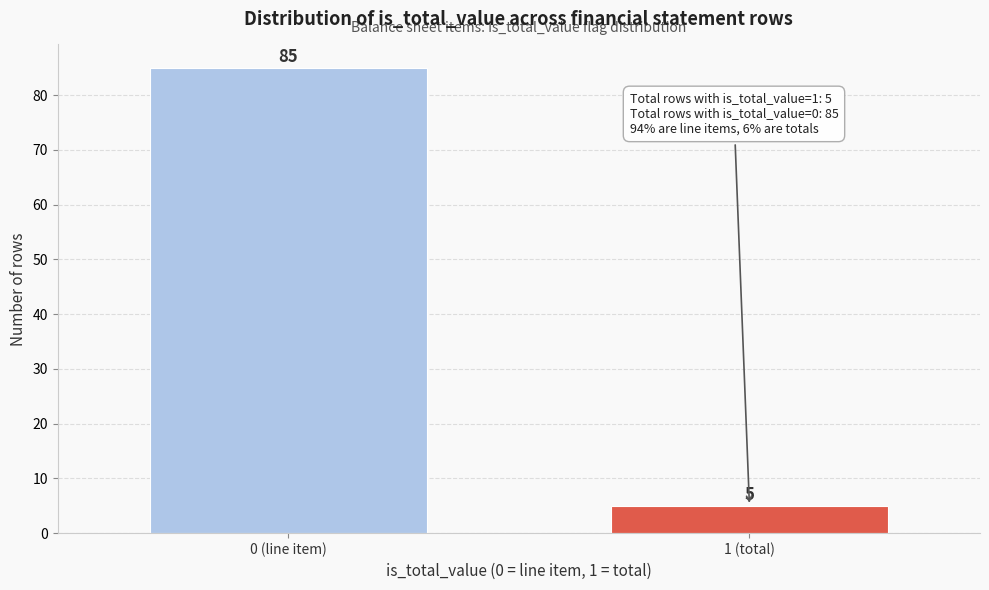

Reading right to left, extract all data points from this chart.

1 (total)=5	0 (line item)=85